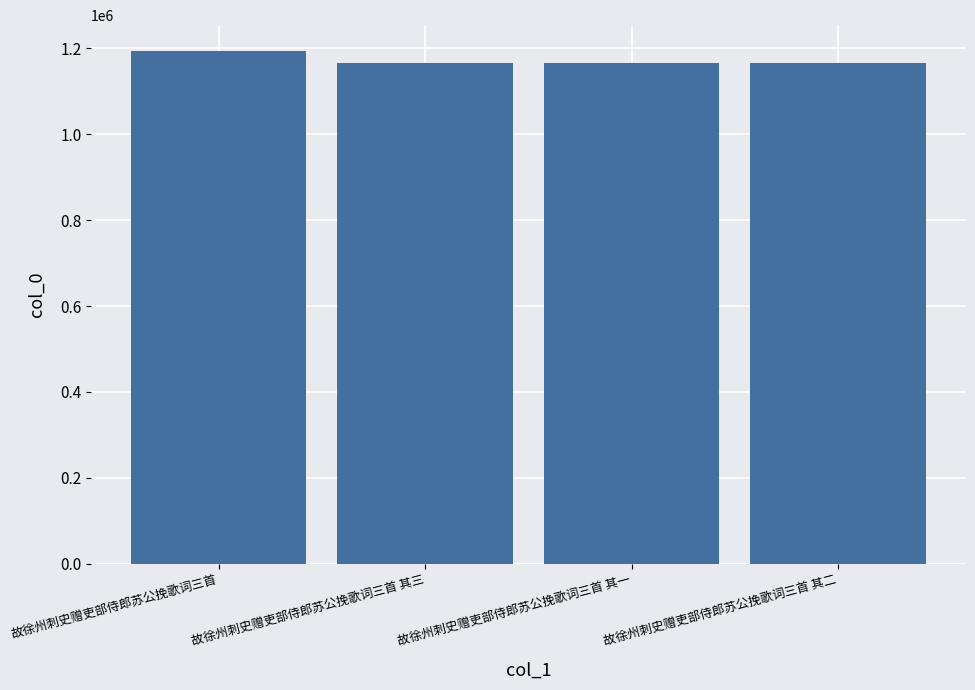

True or false: the data shows 1912920 at 故徐州刺史赠吏部侍郎苏公挽歌词三首 其三.

False